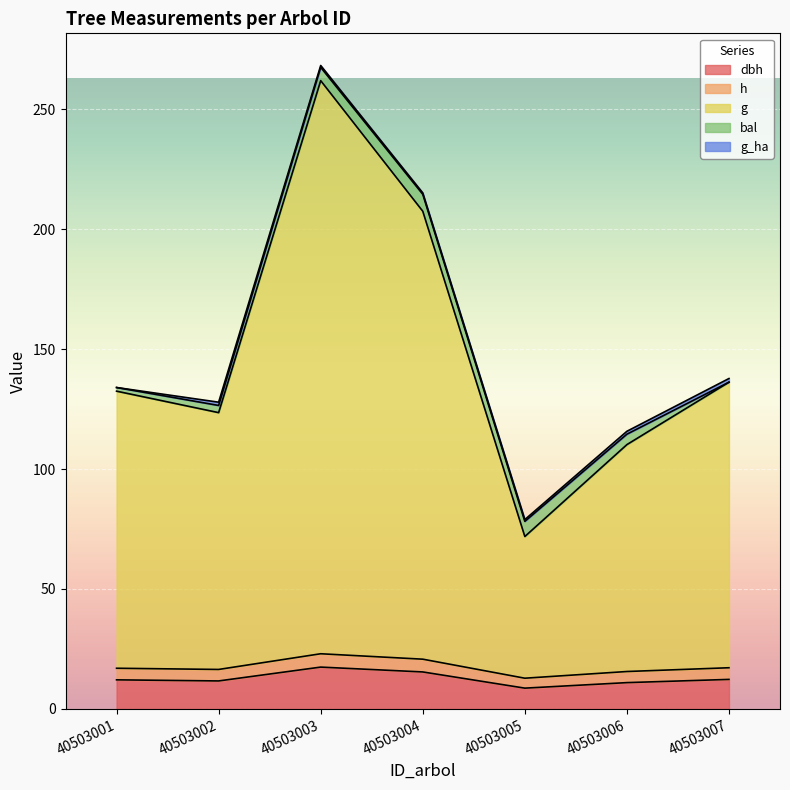

At which category is the sum across all series the highest?

40503003